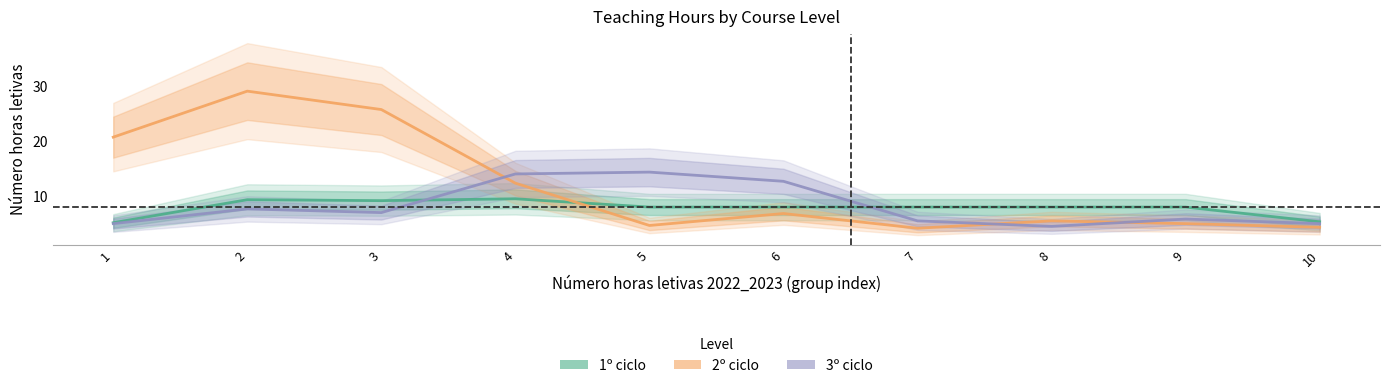

Which series has the largest range (max minus min)?

2º ciclo